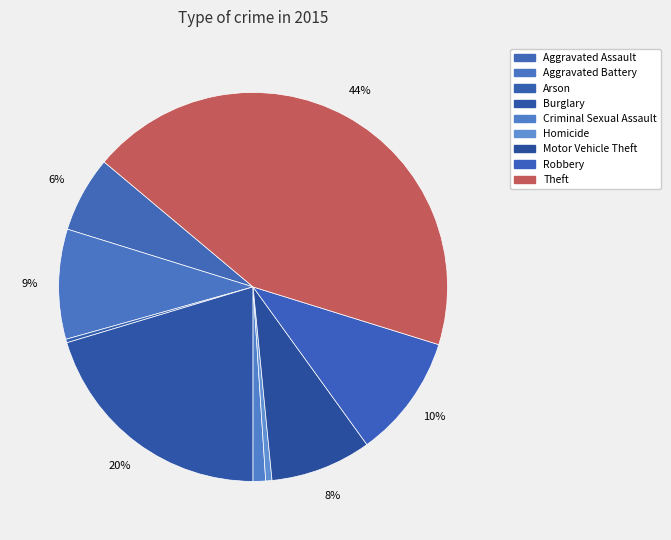

Approximately how many times larger is the value at Homicide compared to Arson?

1.8